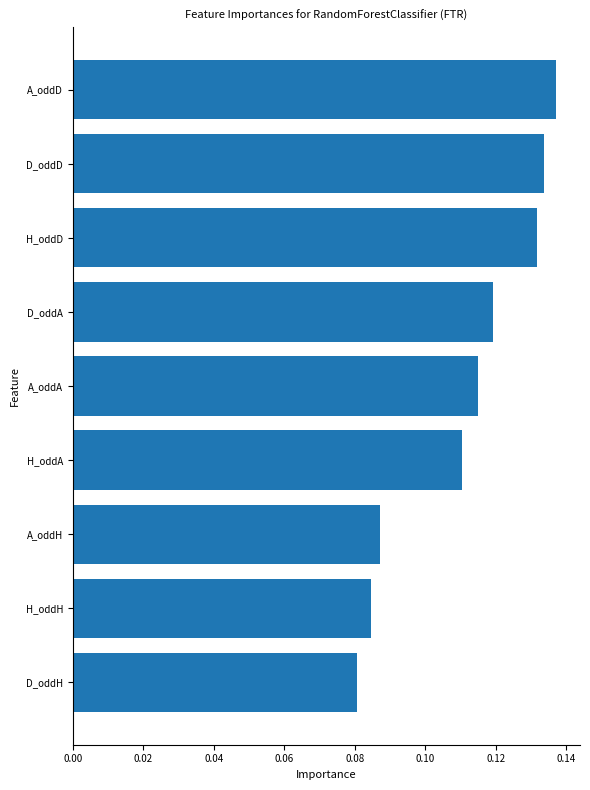

The value at H_oddA is 0.2. True or false?

False